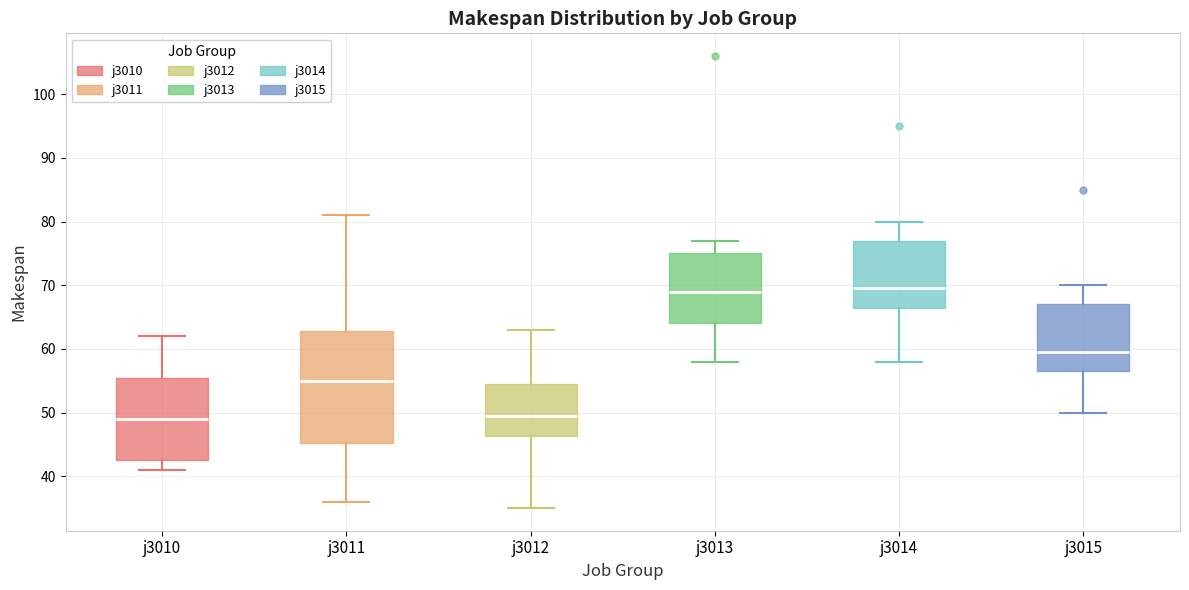

Where does the upper whisker of the box for j3014 end on the y-axis? The values are not printed on the chart, so give them approximately, as read against the axis.

80